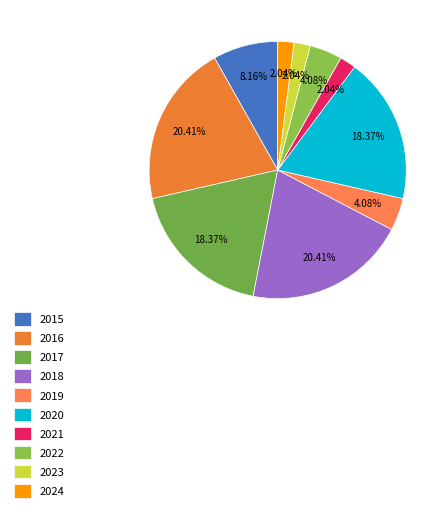

What is the largest slice in the pie chart?

2016